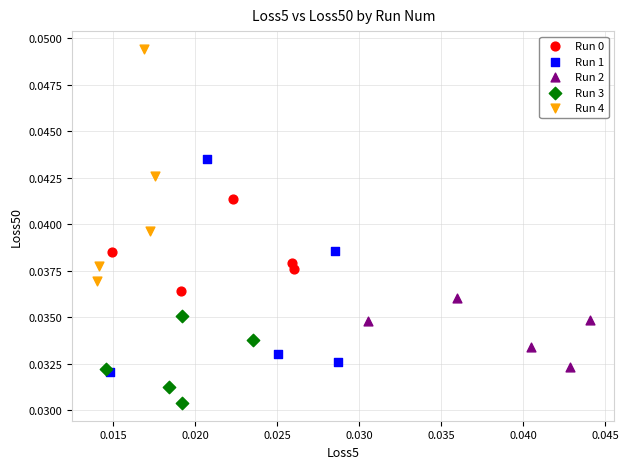

Which series has the largest Y range (max minus min)?

Run 4